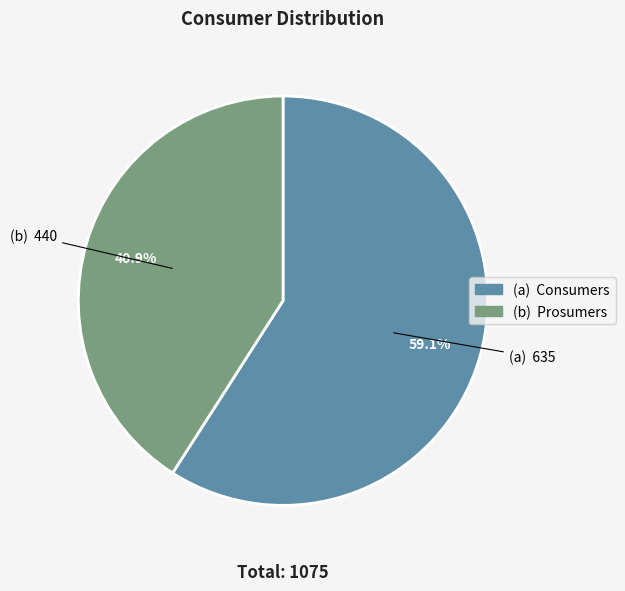

To the nearest percent, what is the difference between the largest and smallest slice percentages?

18%